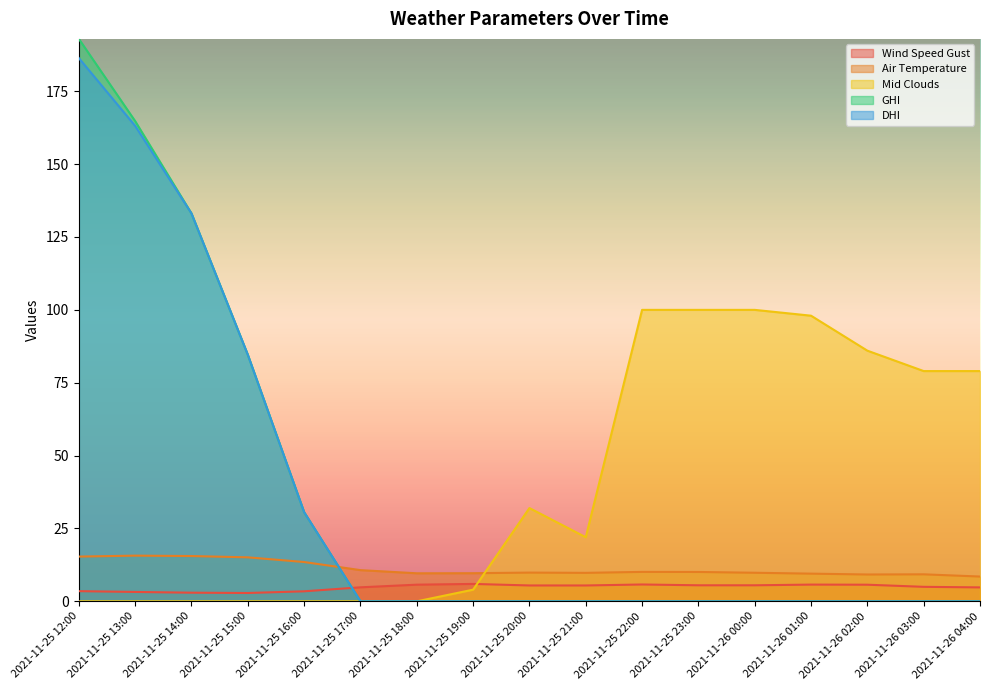

True or false: mid_clouds has more than 1 points higher than both neighbors.

False